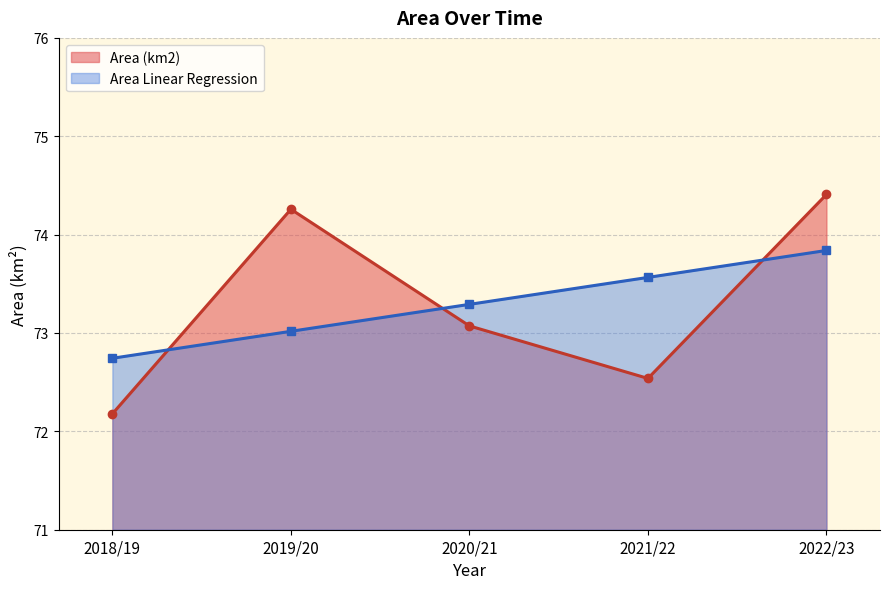

True or false: Area Linear Regression and Area (km2) cross at least once.

True